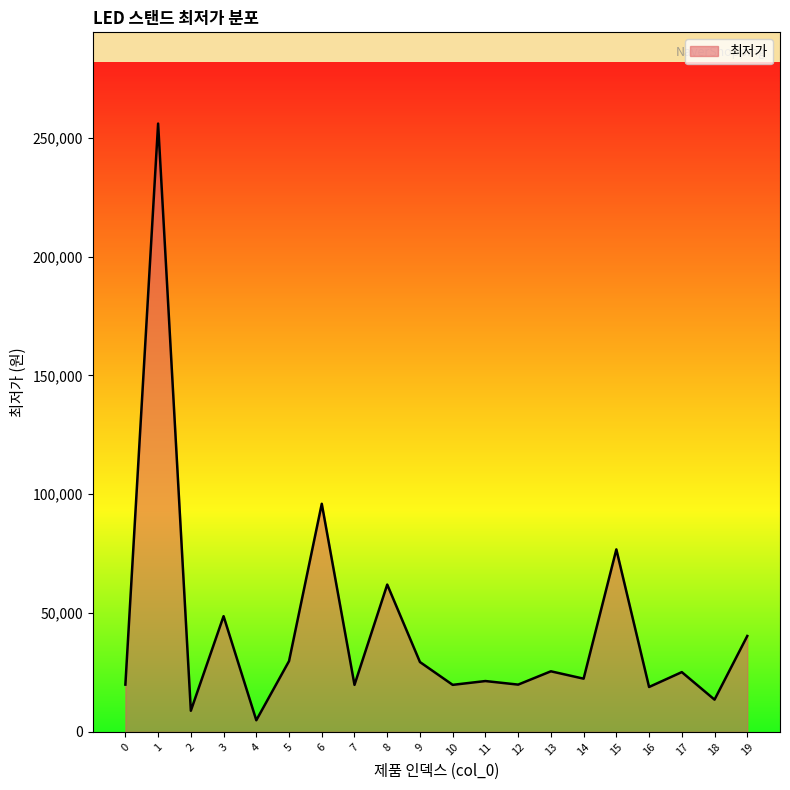

Which category has the lowest value across all series?

4